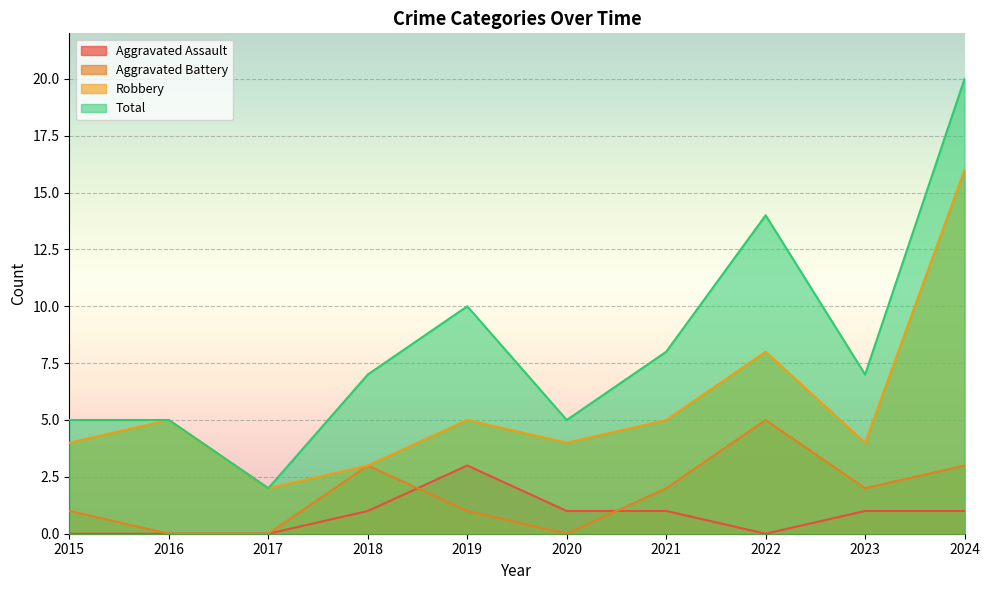

At which label does Aggravated Assault reach its minimum?

2015